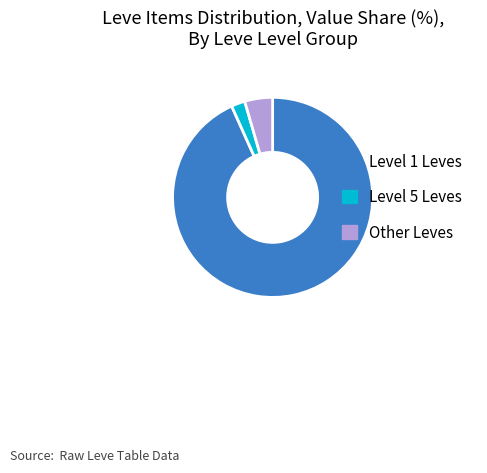

True or false: Level 1 Leves accounts for 93% of the total.

True